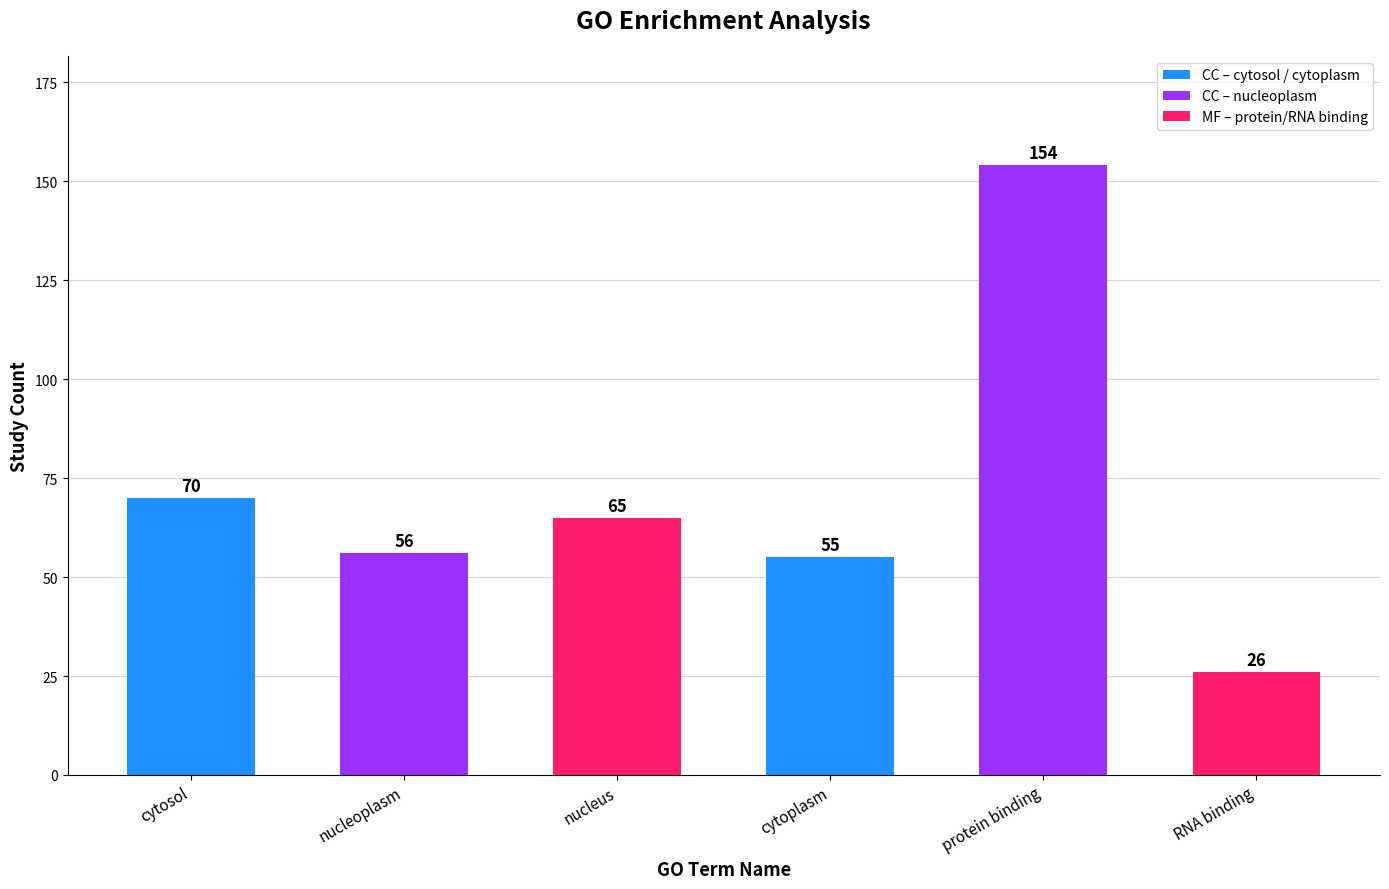

True or false: the data shows 70 at cytosol.

True